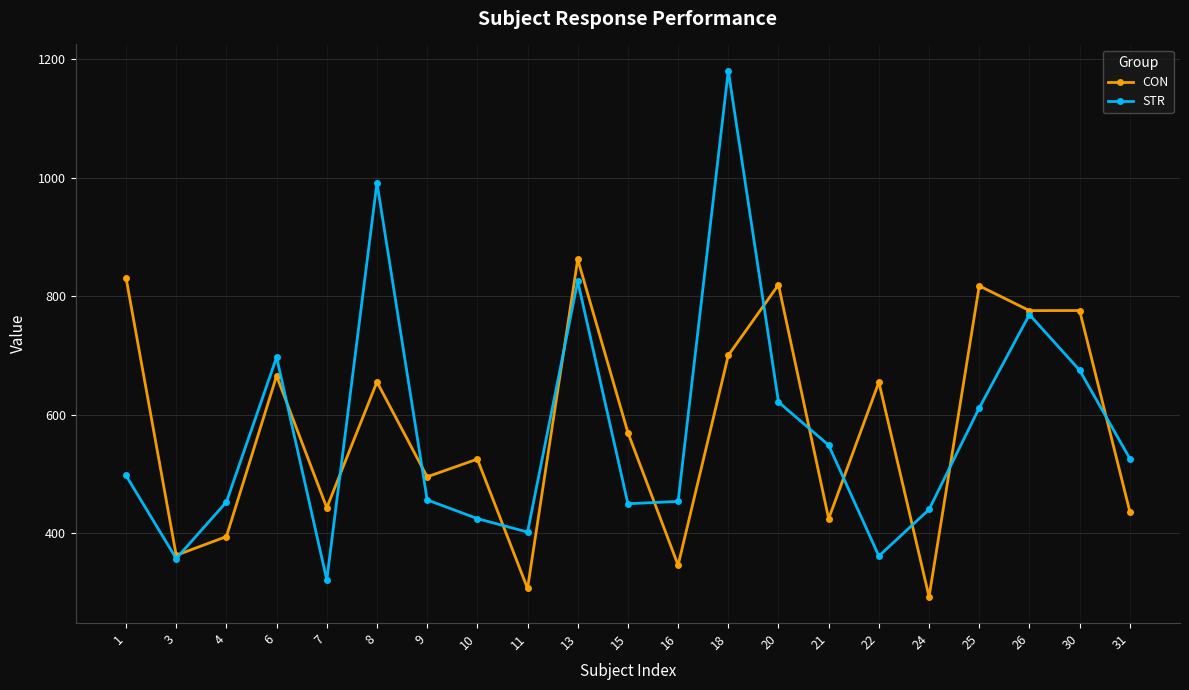

Which category has the lowest value in the CON series?

24